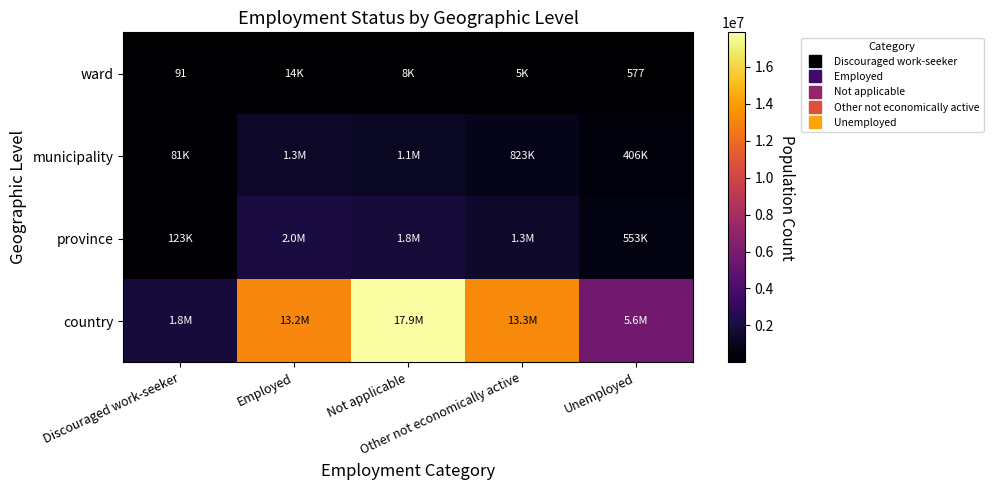

What is the difference between the maximum and minimum values in the country series?

16030988